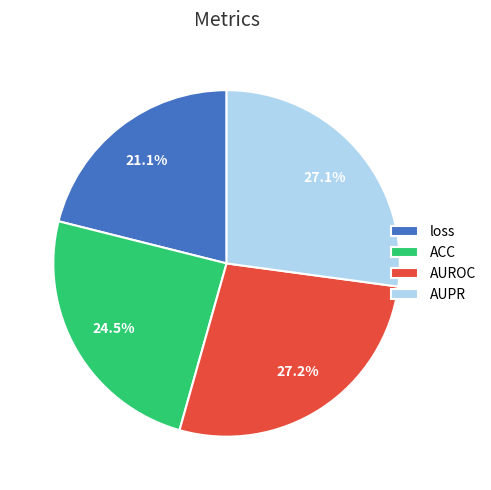

To the nearest percent, what percentage of the pie is loss?

21%